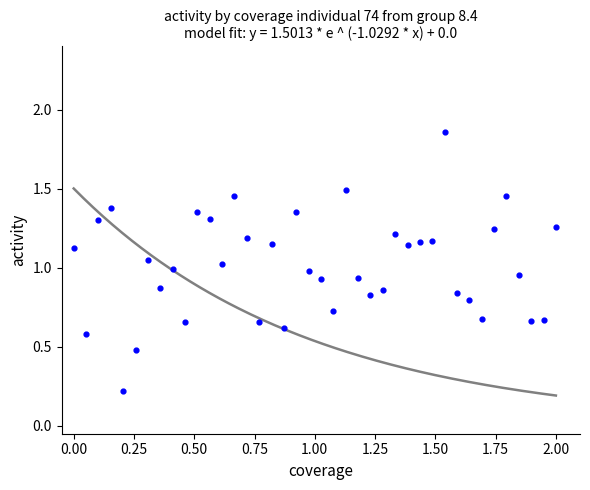

What is the range of Y values (max minus min)?

1.6